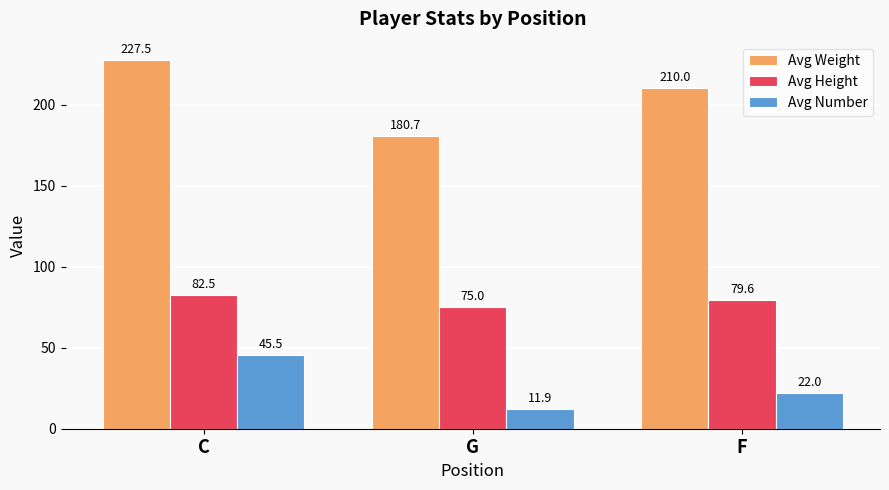

Is the value of Avg Number at G greater than the value of Avg Height at G?

No